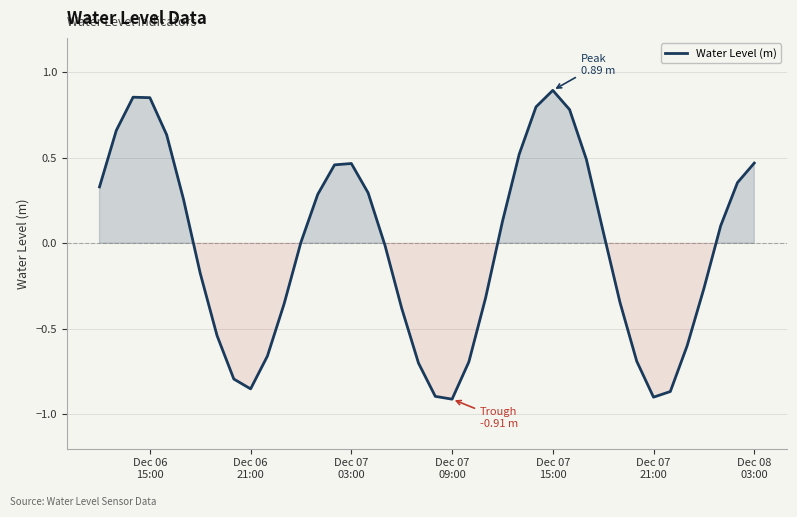

What is the difference between the maximum and minimum values?

1.8